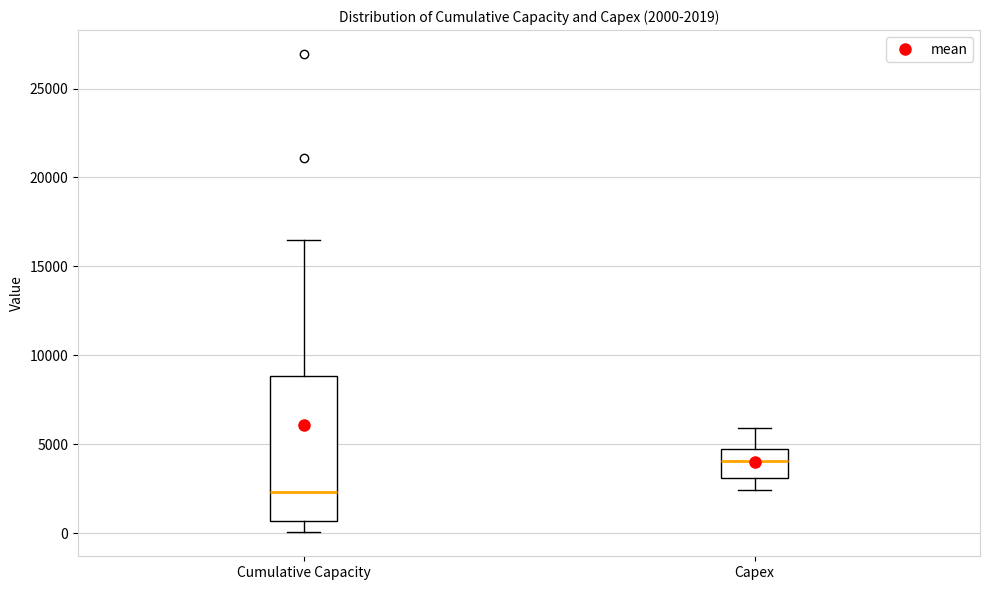

Which box has the lowest median line?

Cumulative Capacity